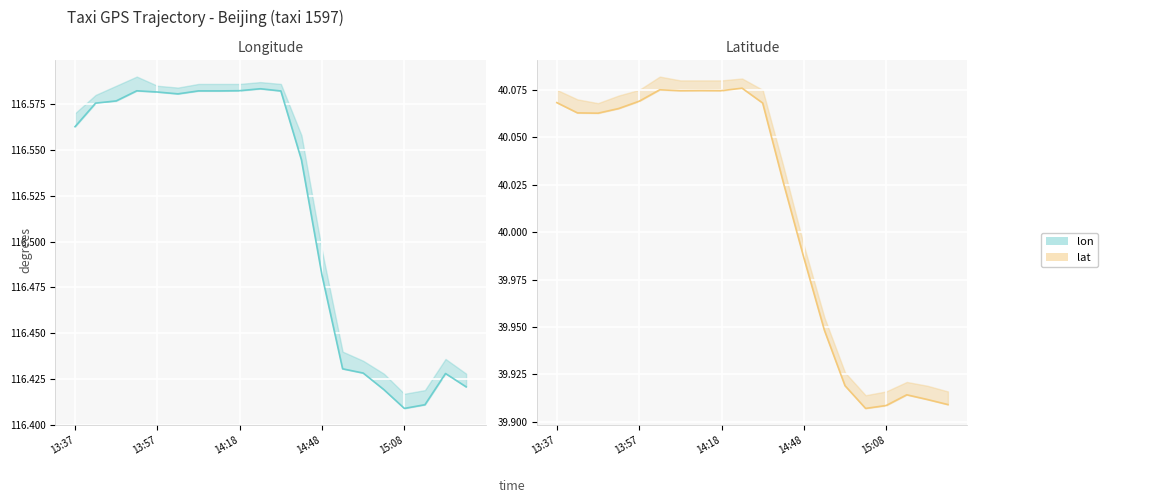

Is this an area chart (filled region under the line)?

No